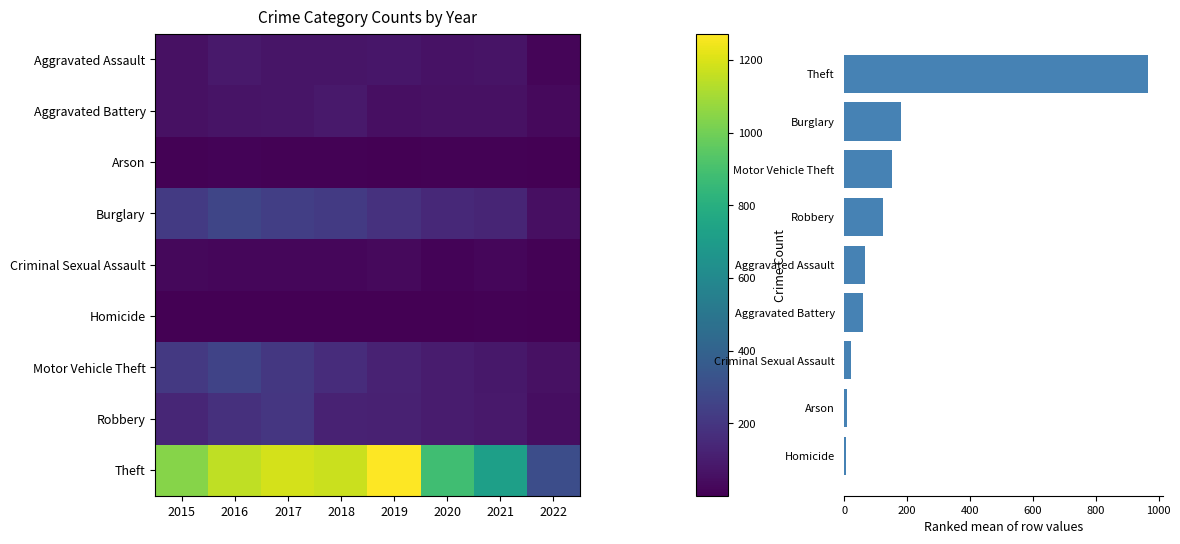

Reading left to right, transcribe all the data shown in this chart.

Aggravated Assault: 2015=56	2016=88	2017=72	2018=72	2019=80	2020=62	2021=66	2022=19
Aggravated Battery: 2015=60	2016=66	2017=71	2018=86	2019=53	2020=57	2021=60	2022=31
Arson: 2015=10	2016=12	2017=7	2018=7	2019=5	2020=7	2021=6	2022=1
Burglary: 2015=216	2016=266	2017=237	2018=218	2019=182	2020=148	2021=133	2022=52
Criminal Sexual Assault: 2015=29	2016=25	2017=22	2018=24	2019=31	2020=15	2021=25	2022=8
Homicide: 2015=5	2016=4	2017=4	2018=4	2019=4	2020=5	2021=6	2022=3
Motor Vehicle Theft: 2015=212	2016=259	2017=208	2018=163	2019=123	2020=99	2021=82	2022=57
Robbery: 2015=139	2016=178	2017=202	2018=121	2019=116	2020=97	2021=88	2022=48
Theft: 2015=1041	2016=1151	2017=1188	2018=1170	2019=1272	2020=884	2021=716	2022=300